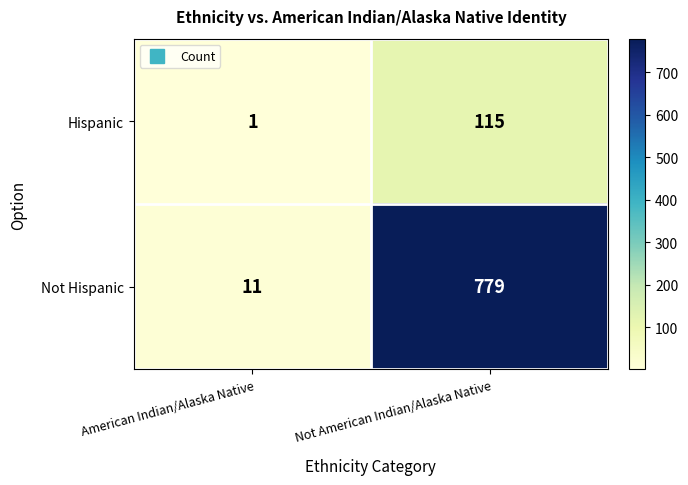

What is the highest value of the Hispanic series?

115